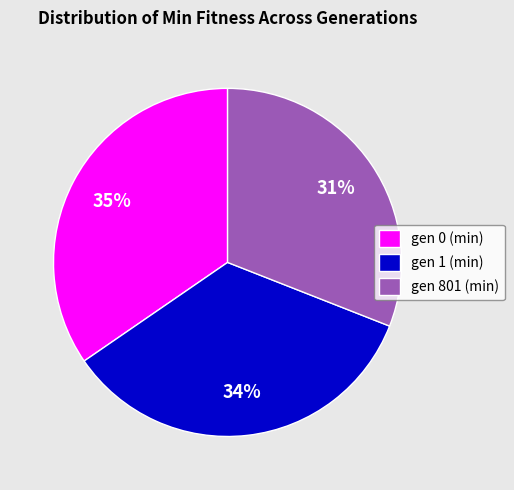

Is it true that gen 801 (min) is 31% of the pie?

True